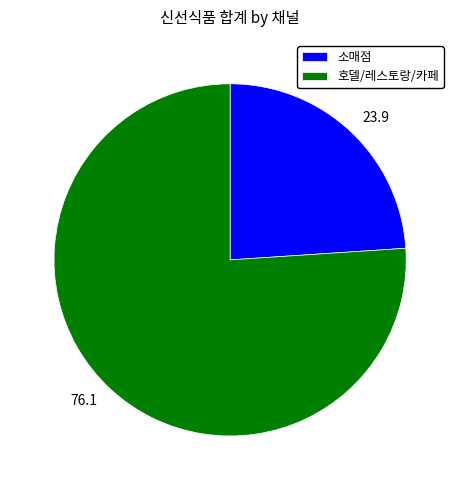

Approximately how many times larger is the value at 호델/레스토랑/카페 compared to 소매점?

3.2